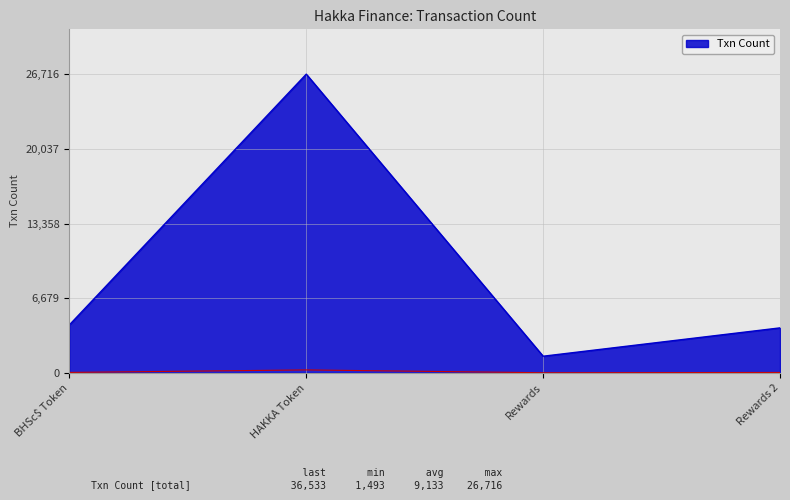

The value of Txn Count at HAKKA Token is 10540. True or false?

False